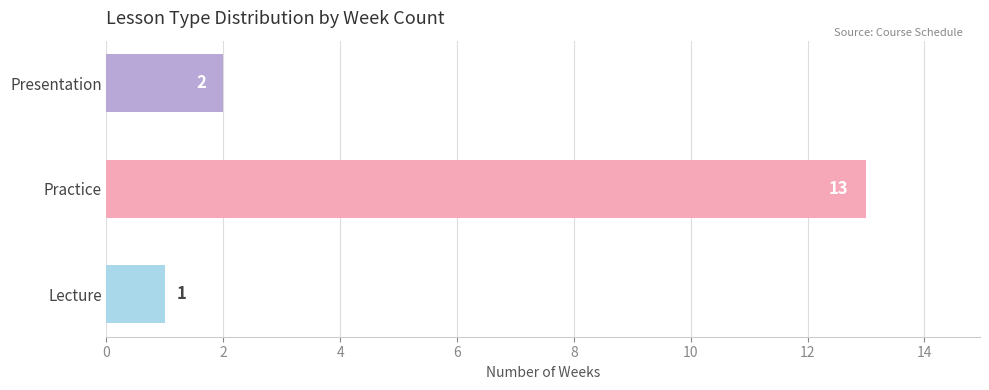

What is the maximum value shown in the chart?

13